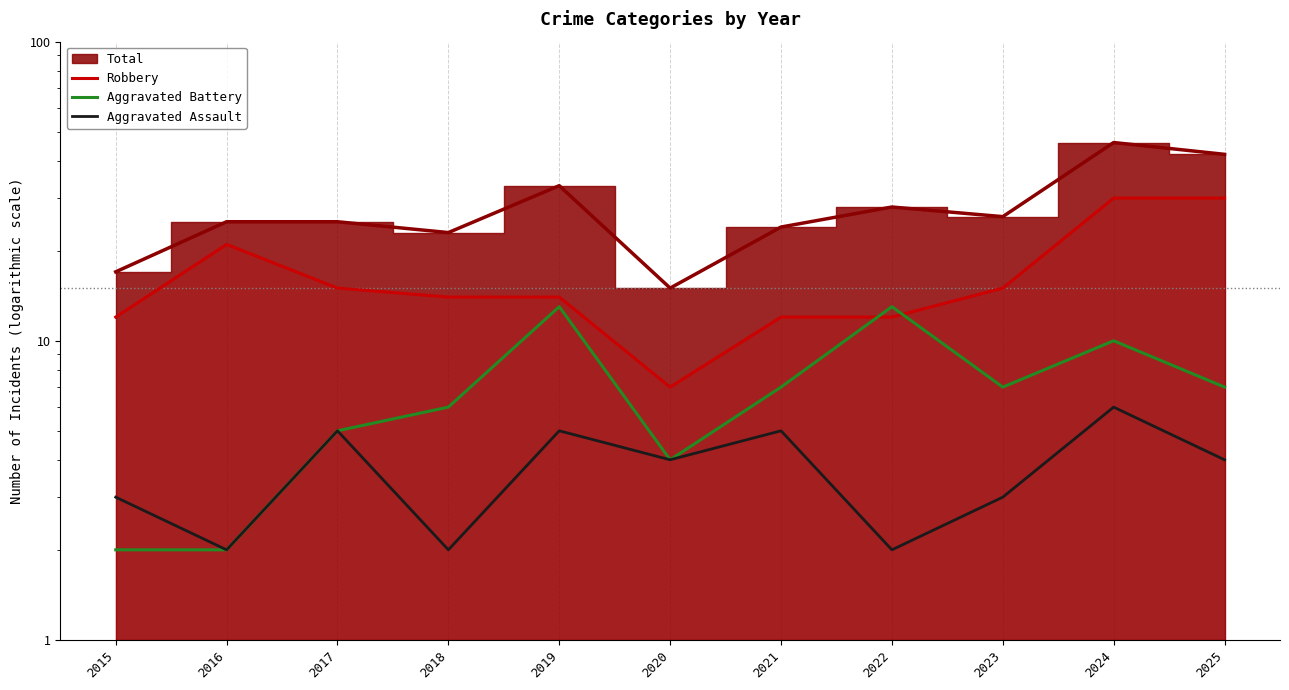

Rank the categories by Aggravated Battery value from highest to lowest.

2019, 2022, 2024, 2021, 2023, 2025, 2018, 2017, 2020, 2015, 2016